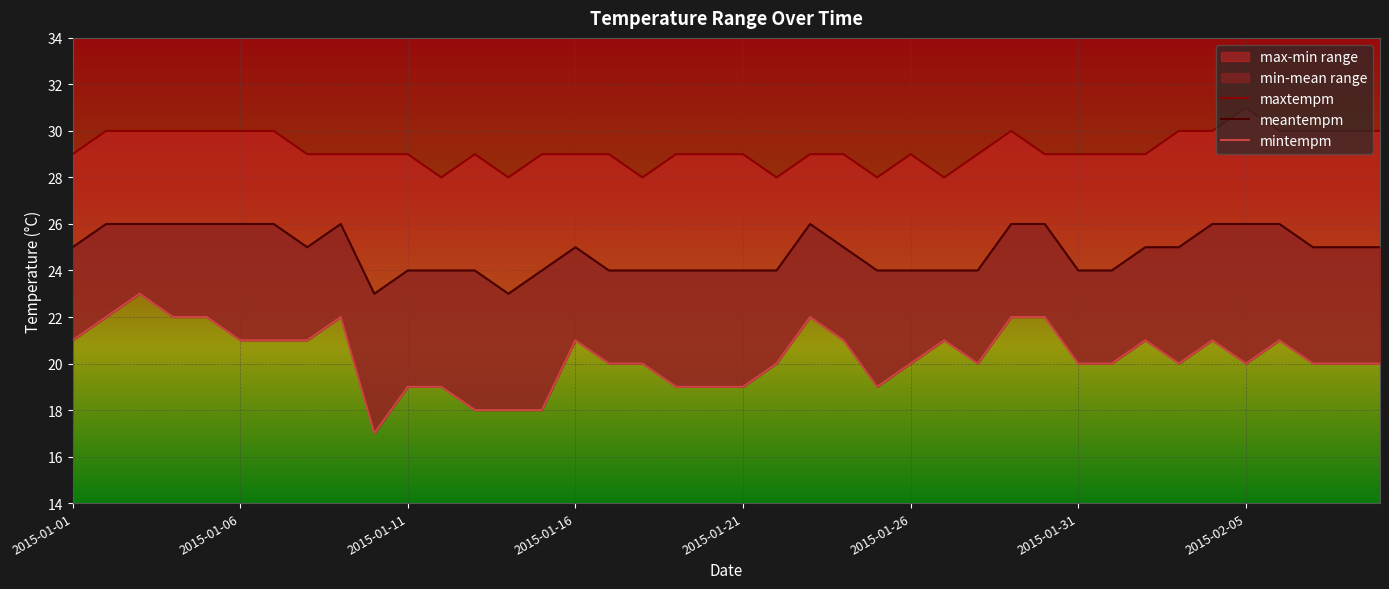

How many lines are shown in the chart?

3